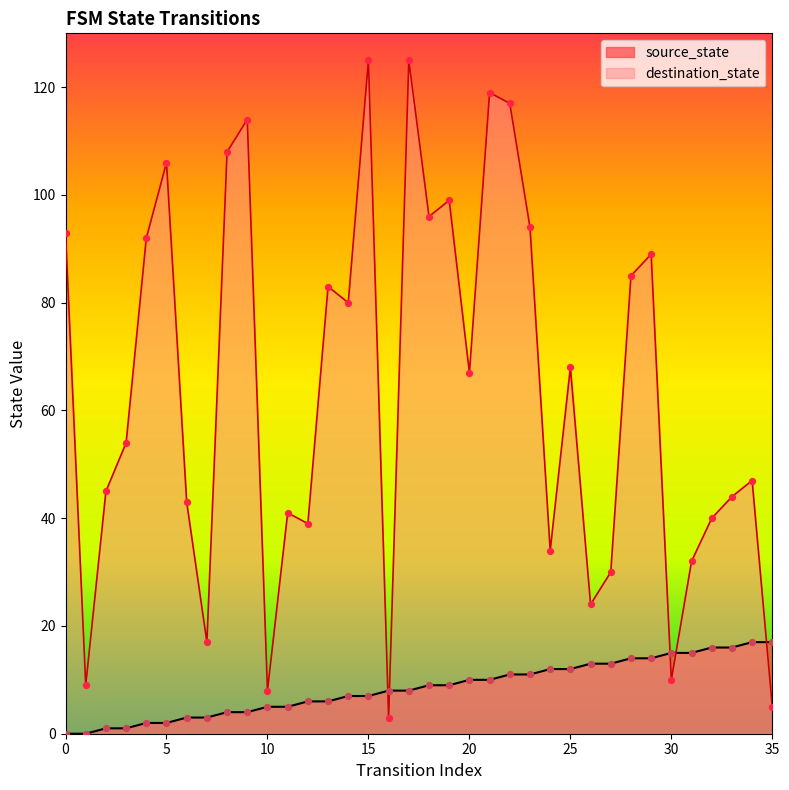

Which series has the largest total across all categories?

destination_state